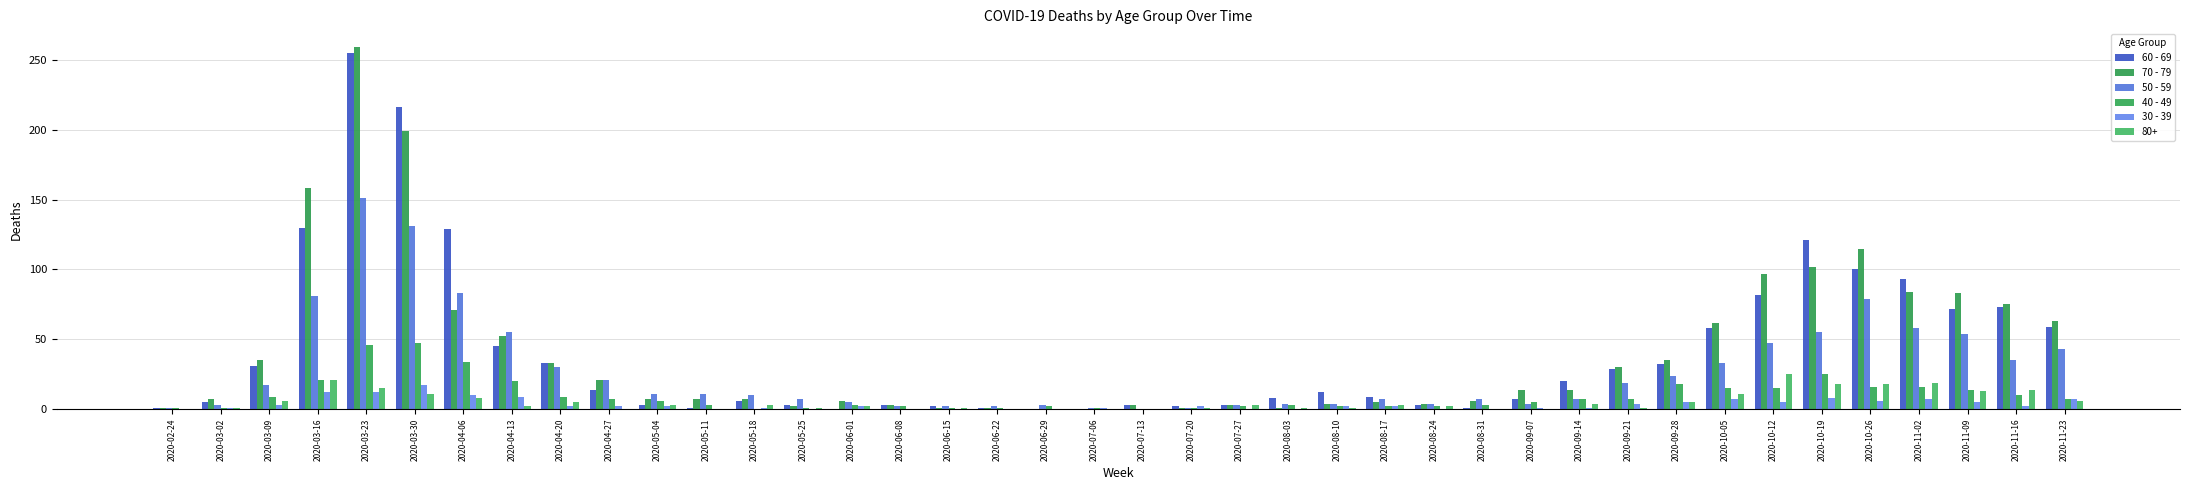

Count the number of data series in this chart.

6